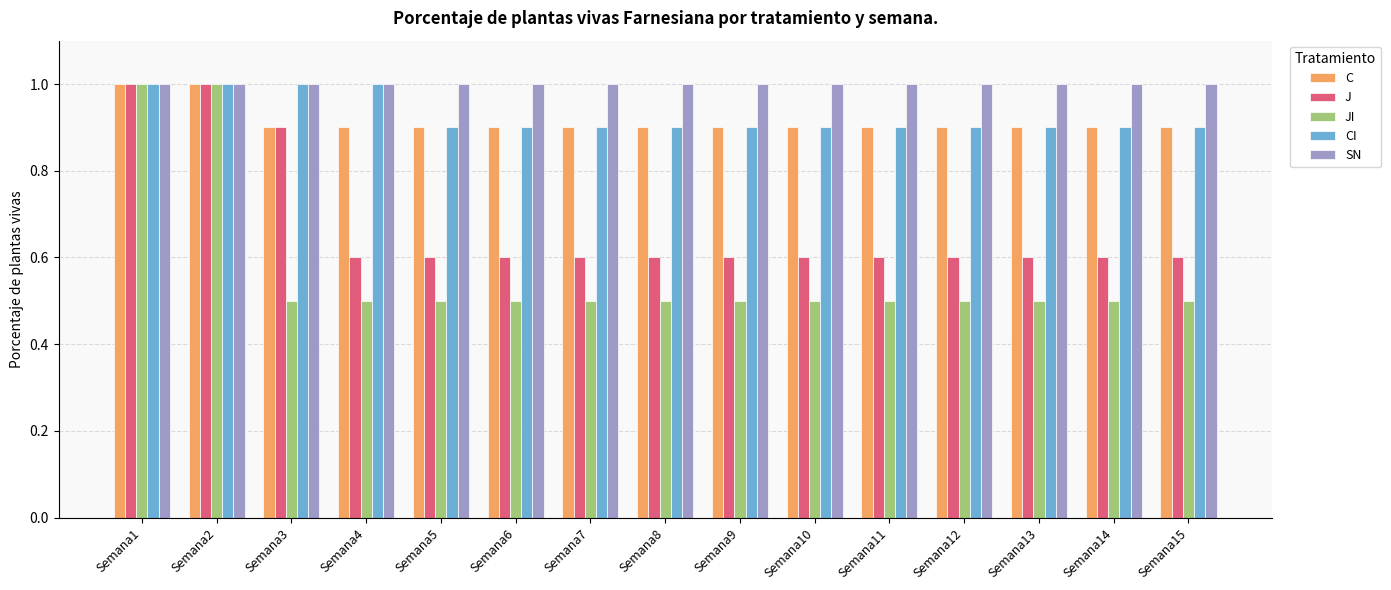

What is the lowest value of the CI series?

0.9